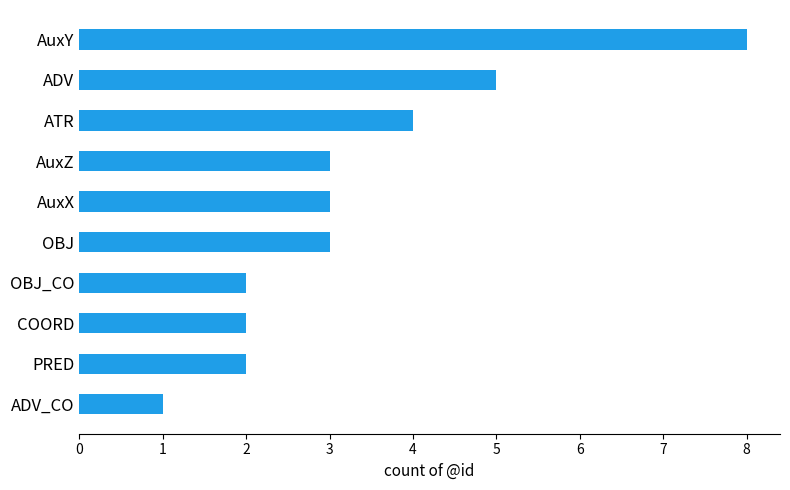

Reading bottom to top, extract all data points from this chart.

ADV_CO=1	PRED=2	COORD=2	OBJ_CO=2	OBJ=3	AuxX=3	AuxZ=3	ATR=4	ADV=5	AuxY=8